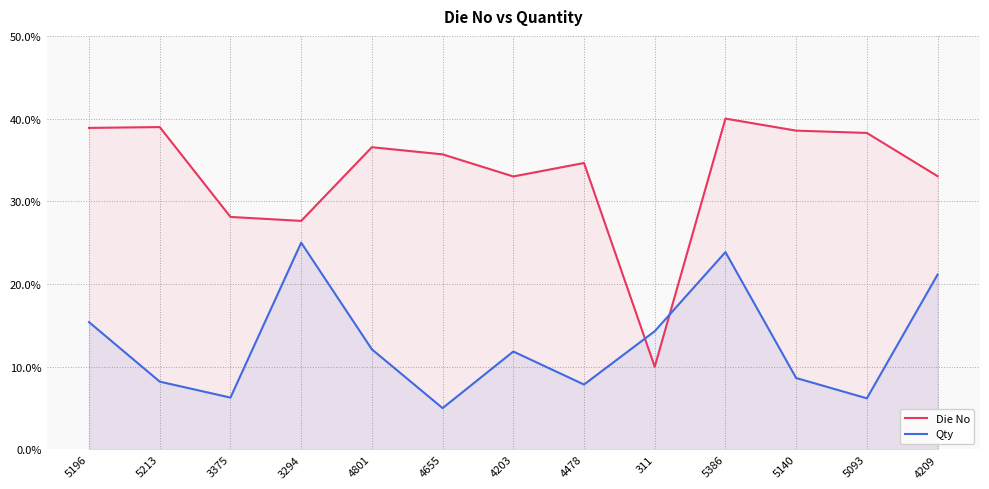

How many data points does each series have?

13